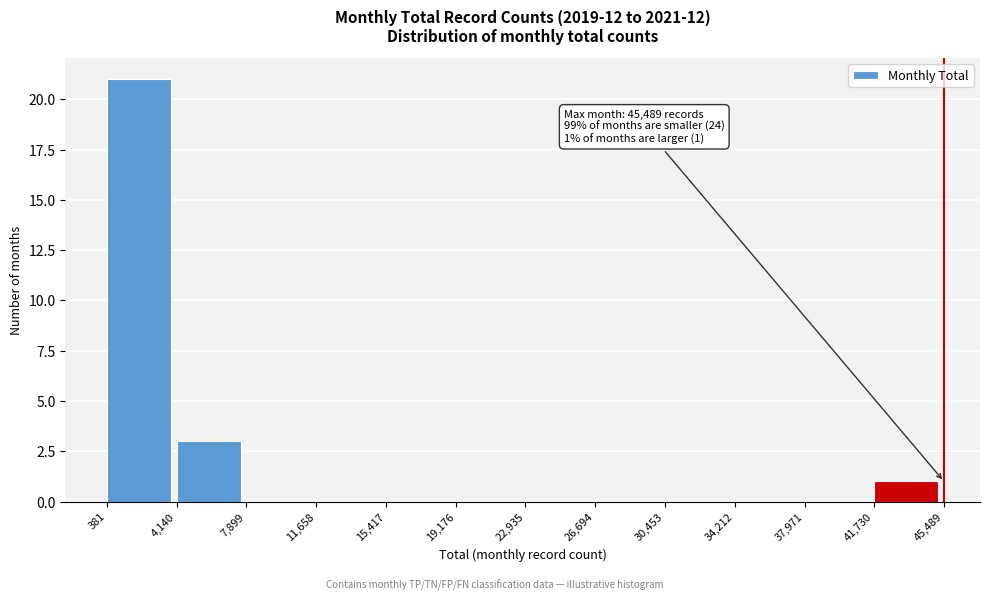

Which range on the x-axis has the tallest bar?

381 to 4,140